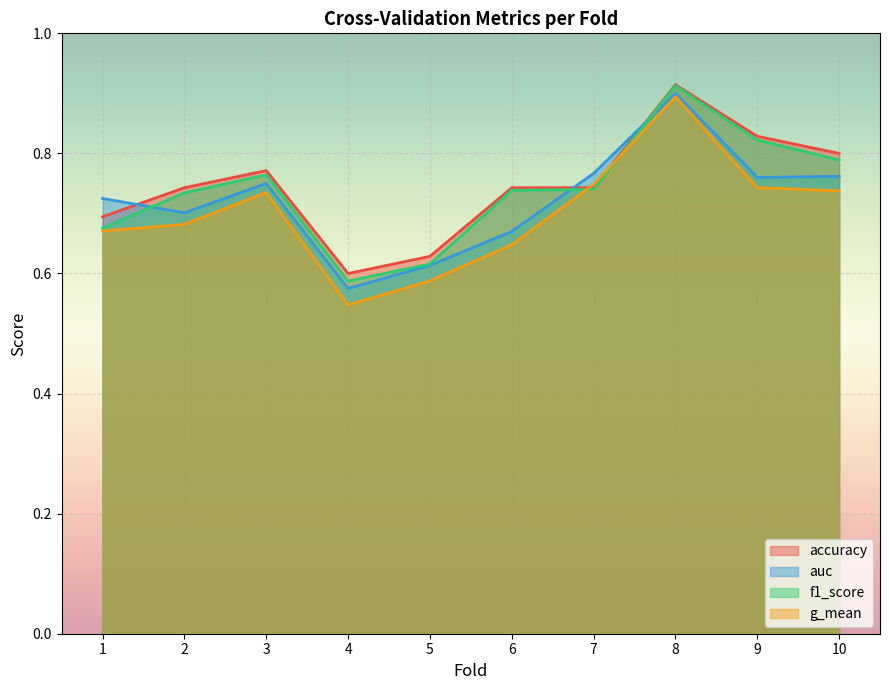

True or false: auc and g_mean cross at least once.

False